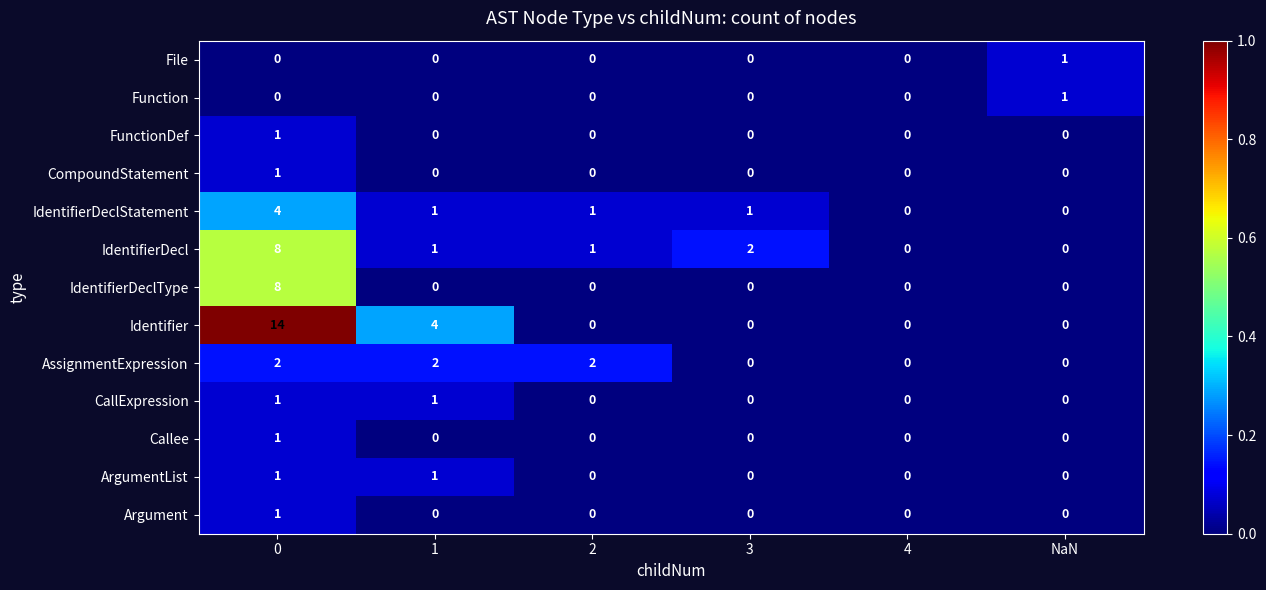

What is the total value across all series at 2?

4